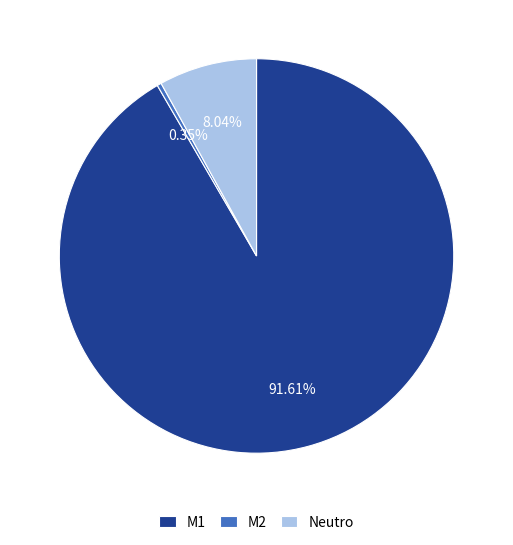

Is M2 the majority of the pie?

No